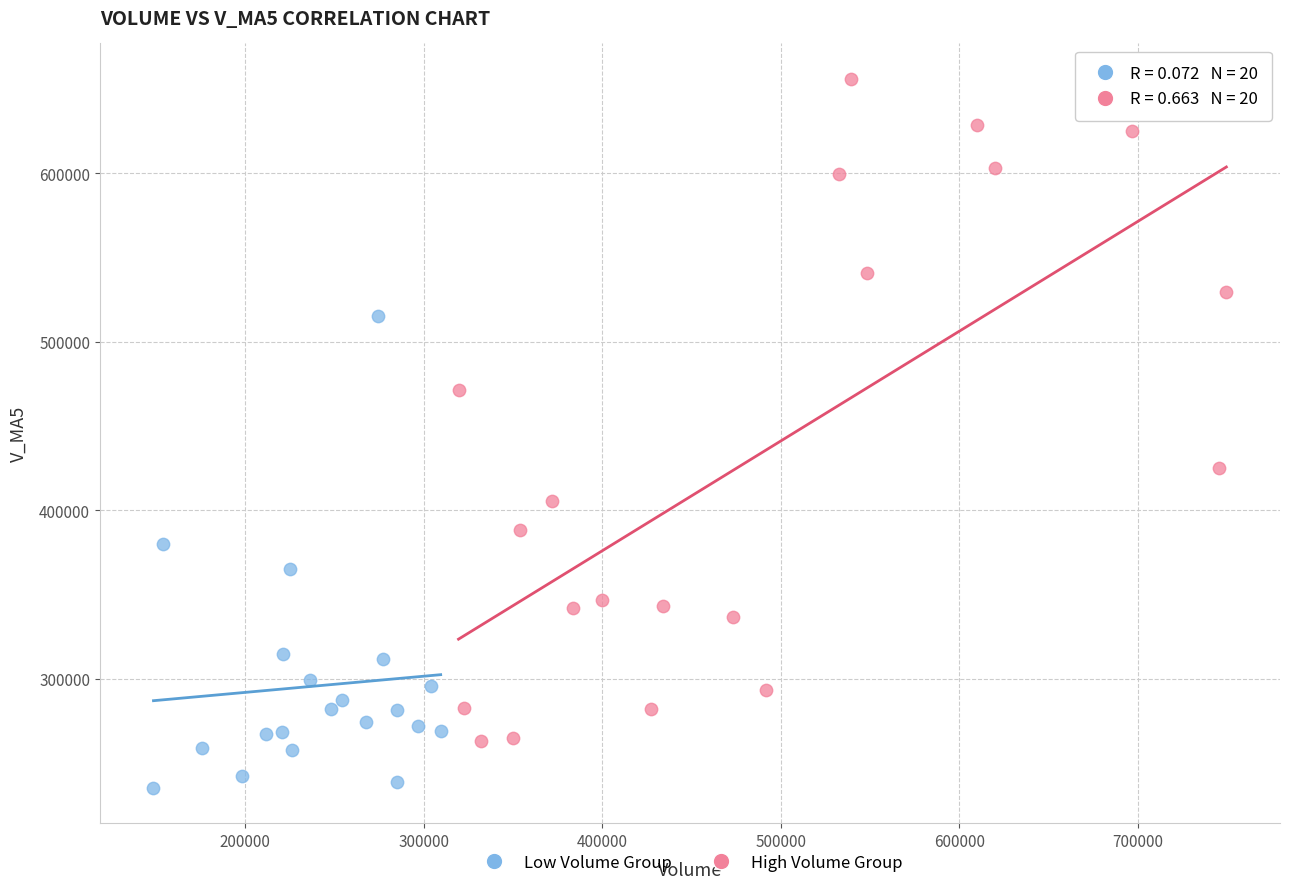

What are all the series names shown in the legend?

Low Volume Group, High Volume Group